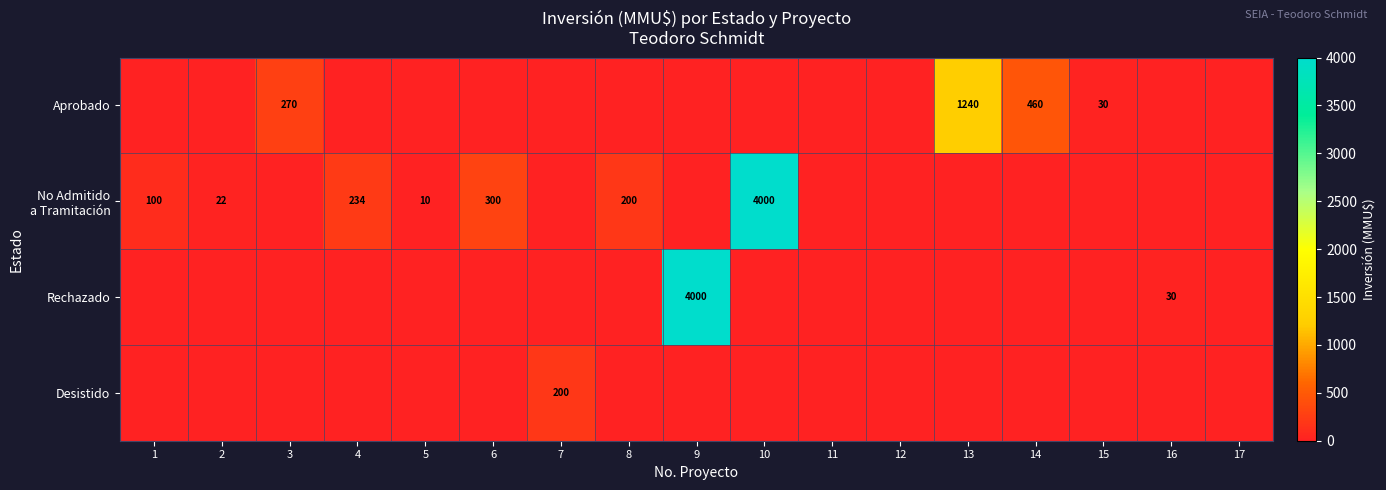

Which has a higher value, 2 or 8?

2